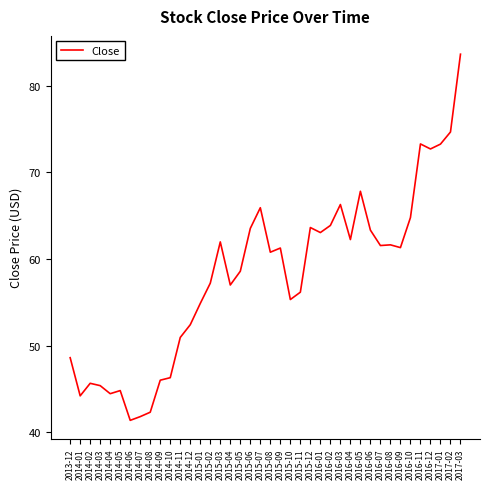

True or false: there are more than 2 points higher than both neighbors.

True